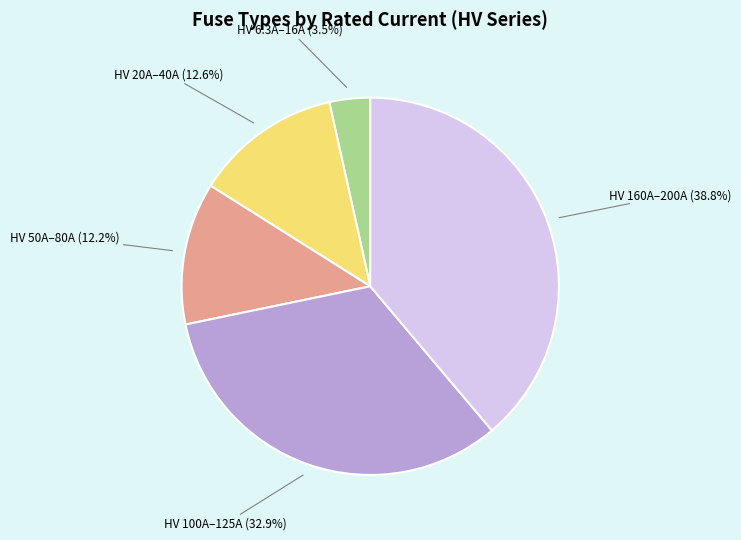

How much of the chart is everything except HV 100A–125A?

67.1%